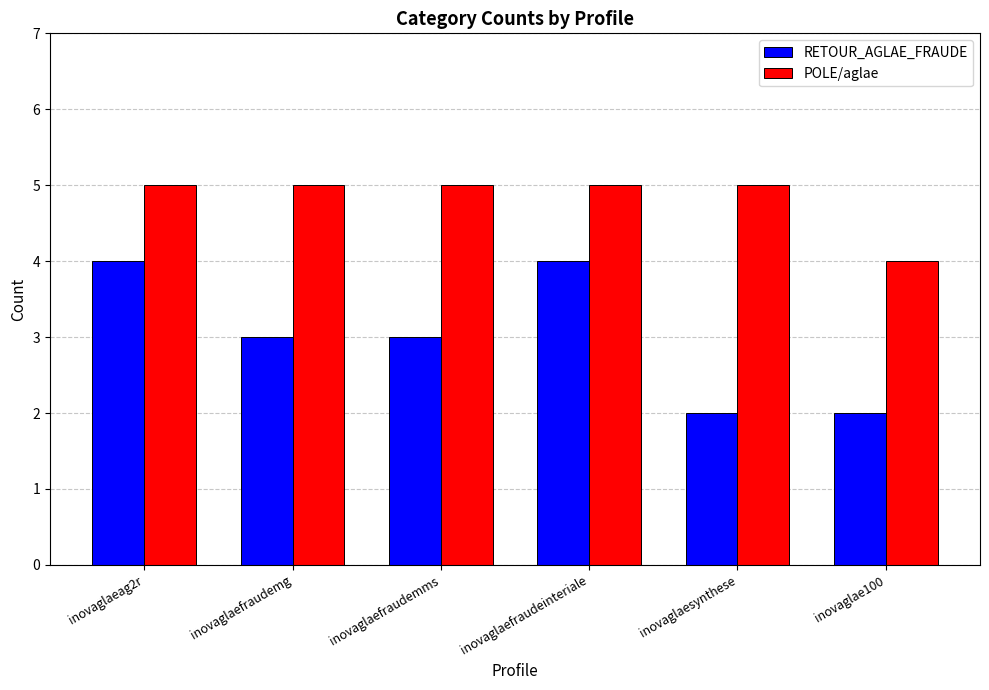

How many data points does each series have?

6